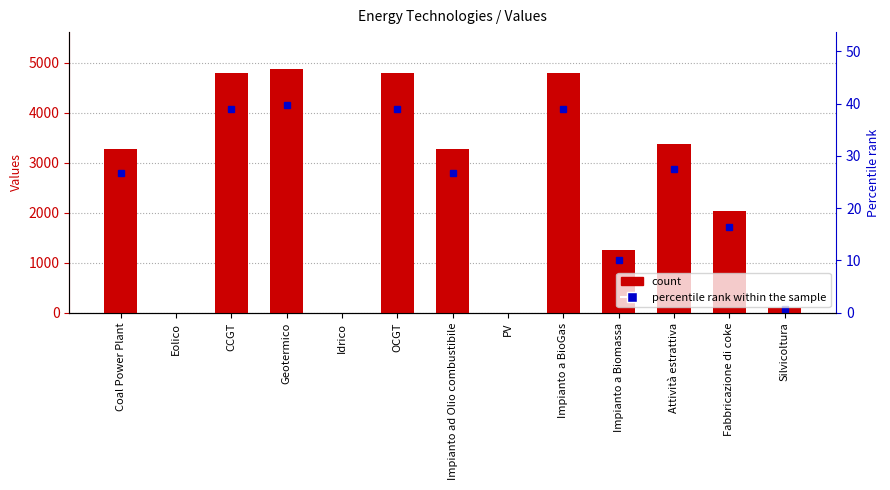

Reading left to right, transcribe all the data shown in this chart.

3279.2	0.0	4790.0	4880.0	0.0	4790.0	3279.2	0.0	4790.0	1250.0	3378.0	2026.8	100.0